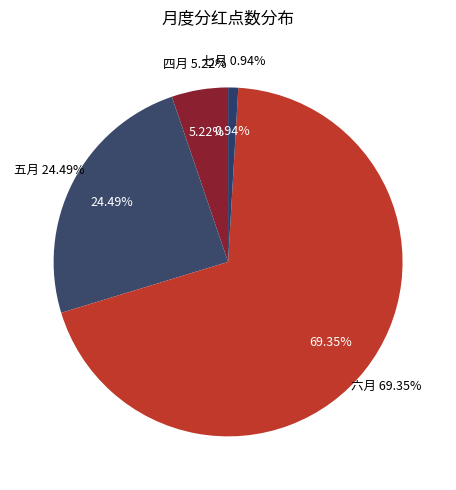

The 四月 slice represents 5% of the pie. True or false?

True